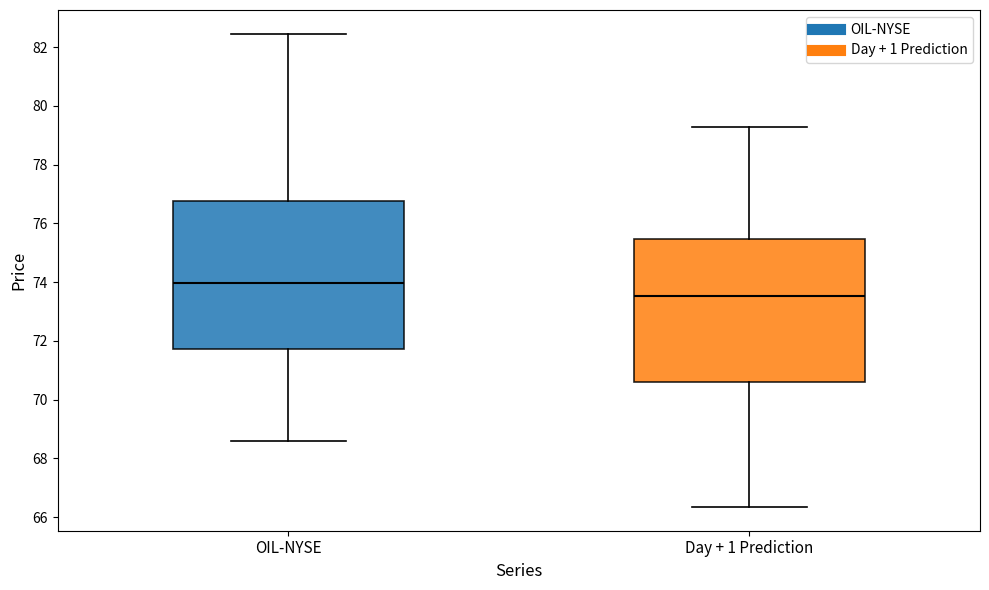

Reading left to right, transcribe this box plot: for each box, give where its median line is, the range the box spans, and where its two whiskers end, as read against the y-axis. The values are not printed on the chart, so give them approximately, as read against the axis.

OIL-NYSE: median 74.0, box 71.8 to 76.8, whiskers 68.6 to 82.4
Day + 1 Prediction: median 73.6, box 70.6 to 75.4, whiskers 66.4 to 79.2